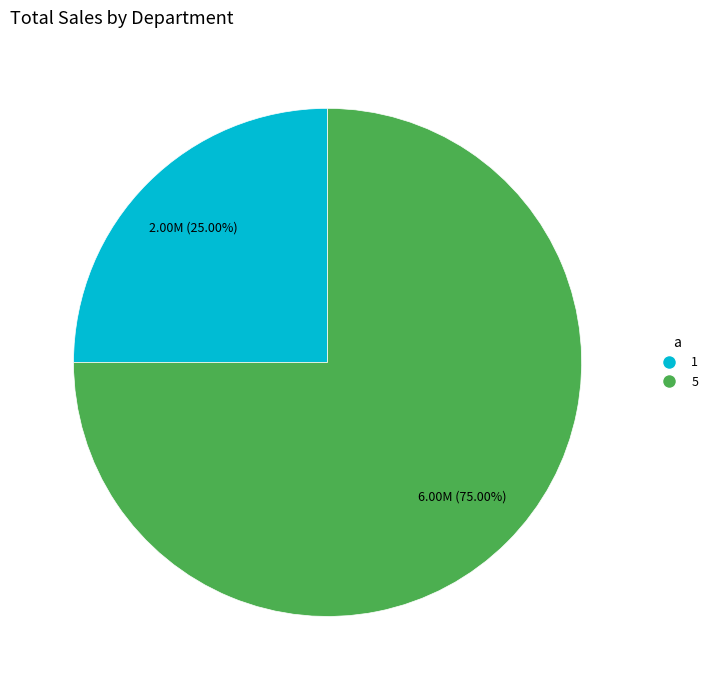

Count the number of slices in the pie.

2